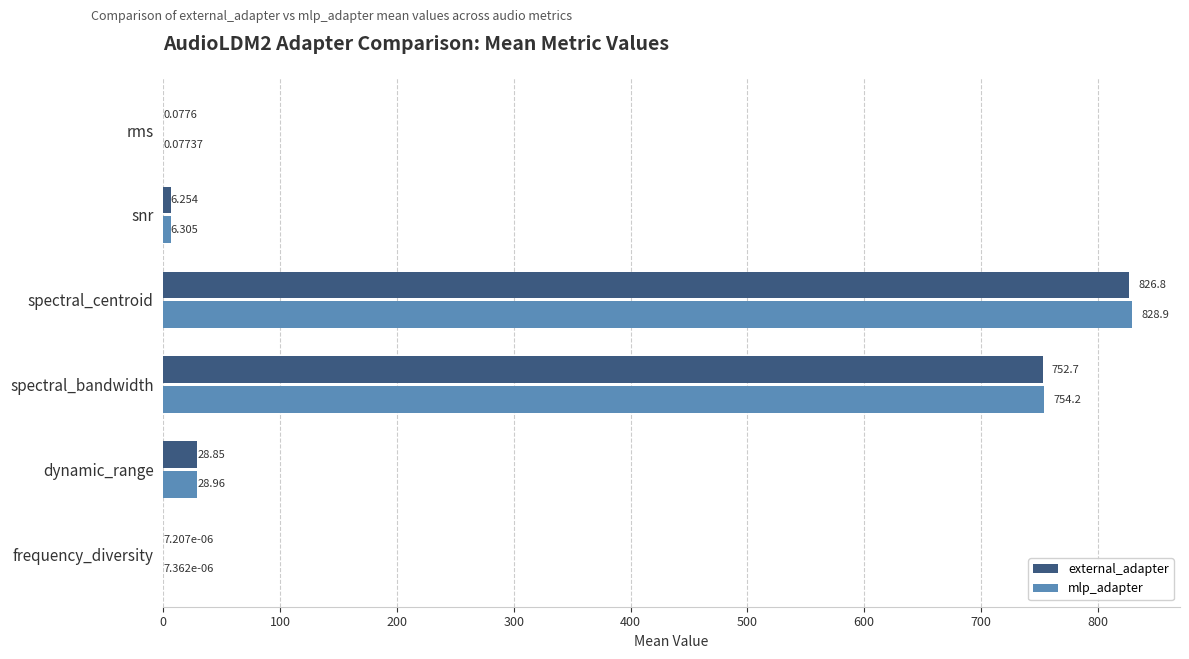

At which category is the sum across all series the highest?

spectral_centroid